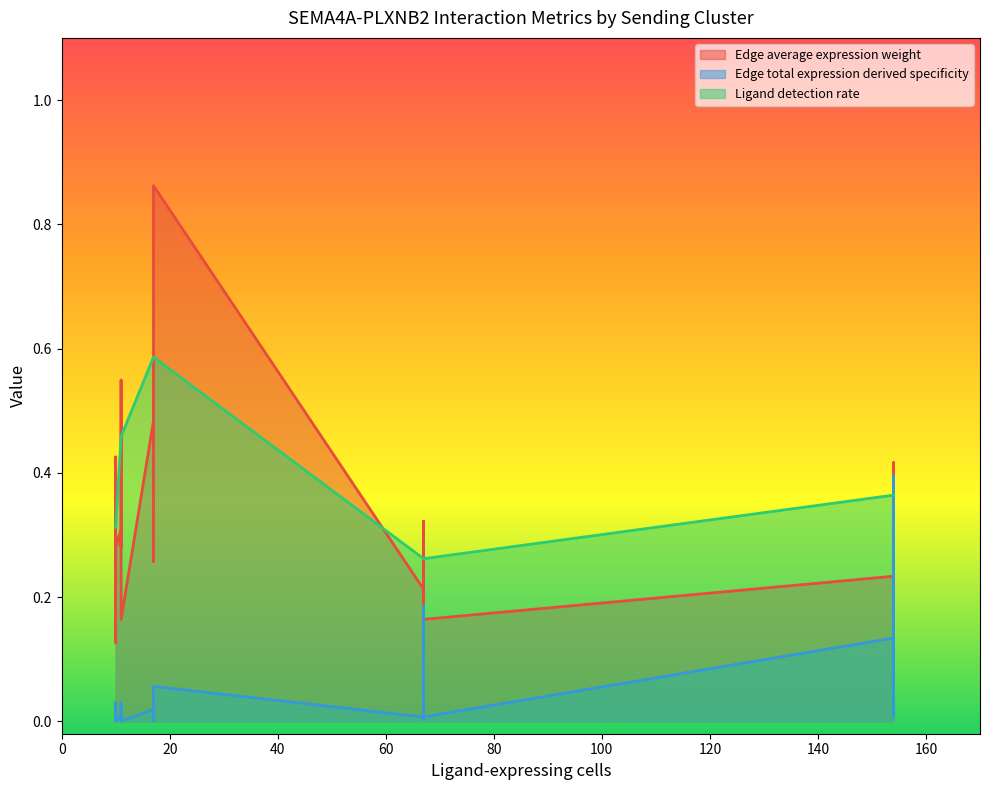

How many series are shown in this chart?

3